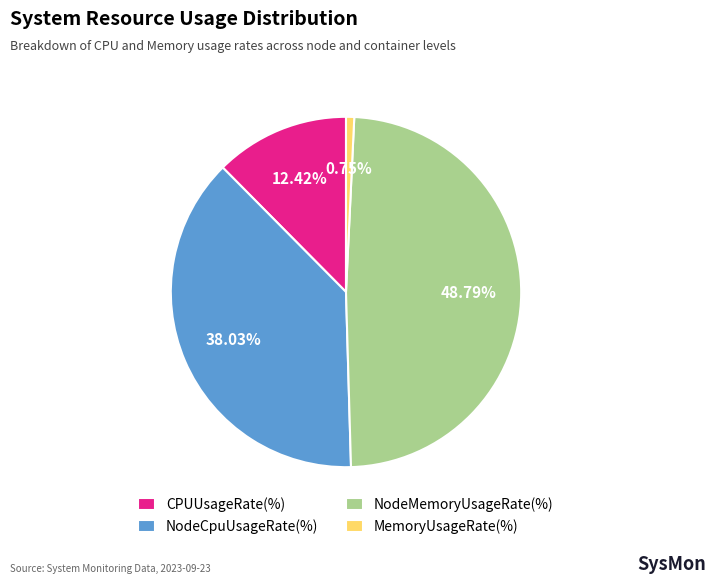

What is the largest slice in the pie chart?

NodeMemoryUsageRate(%)